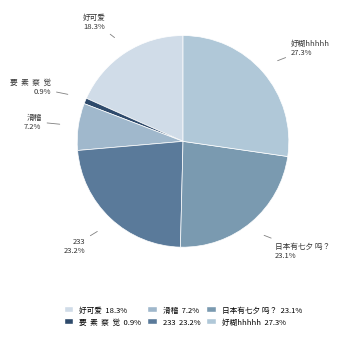

What percentage do 好糊hhhhh and 233 together represent?

50.5%